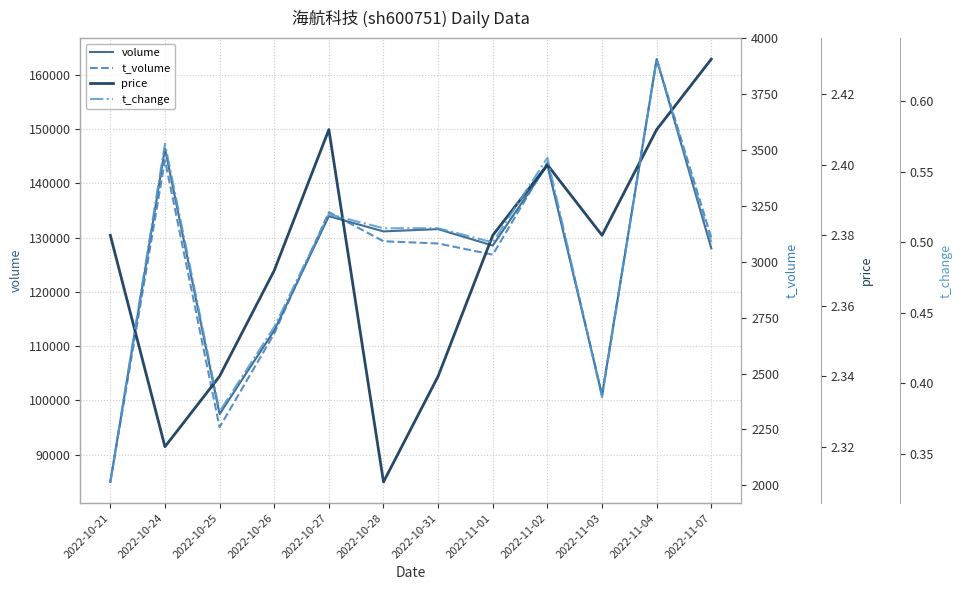

Is the value of t_change at 2022-10-28 greater than the value of t_volume at 2022-10-26?

No